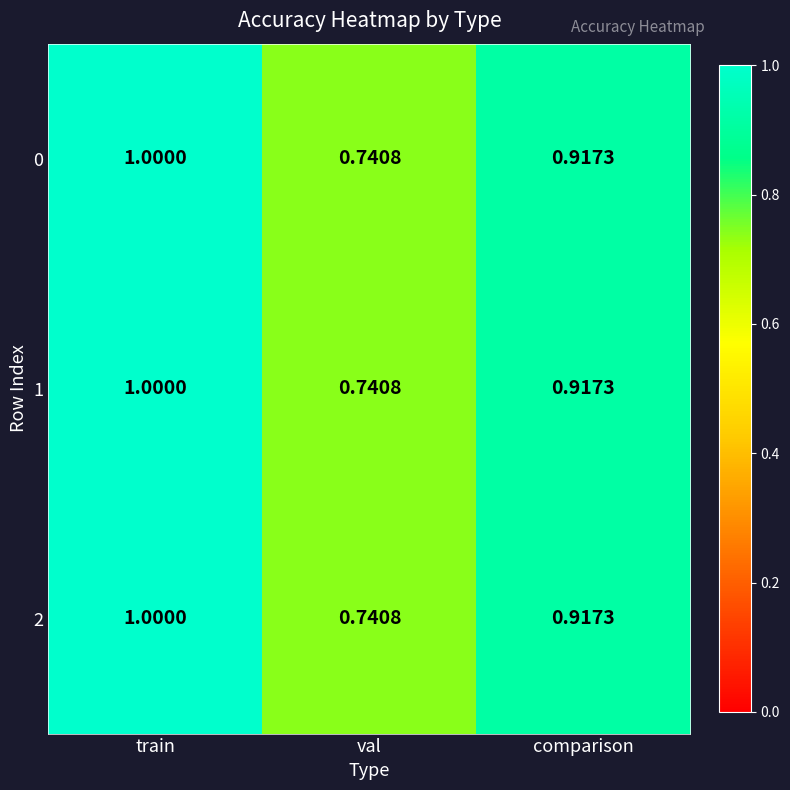

Which label corresponds to the largest value in the chart?

train